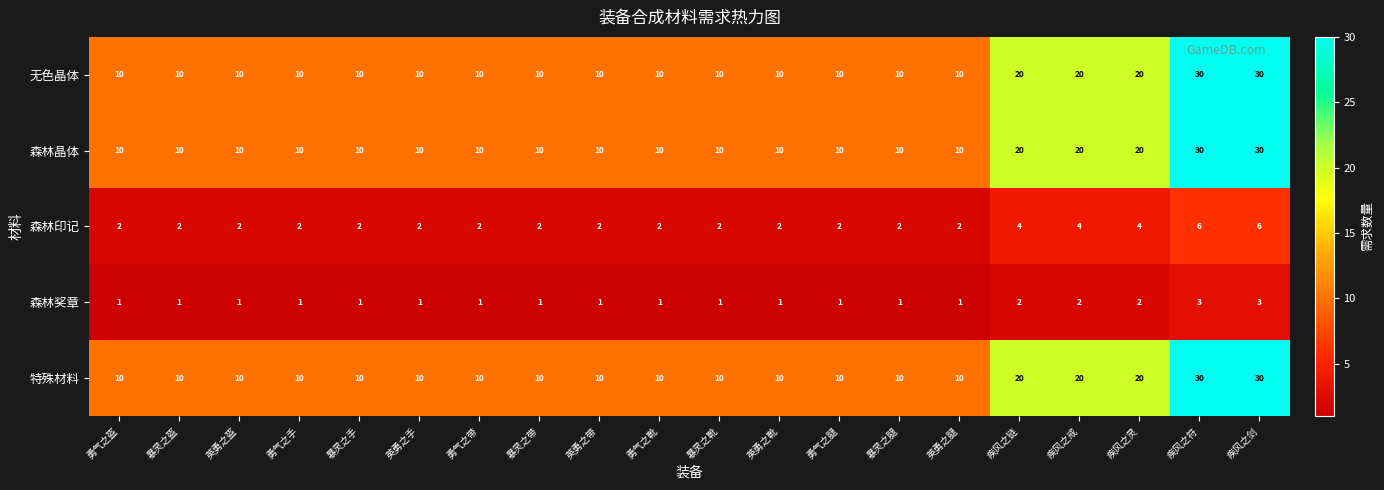

Read the 特殊材料 value at 英勇之手, to the nearest 5.

10